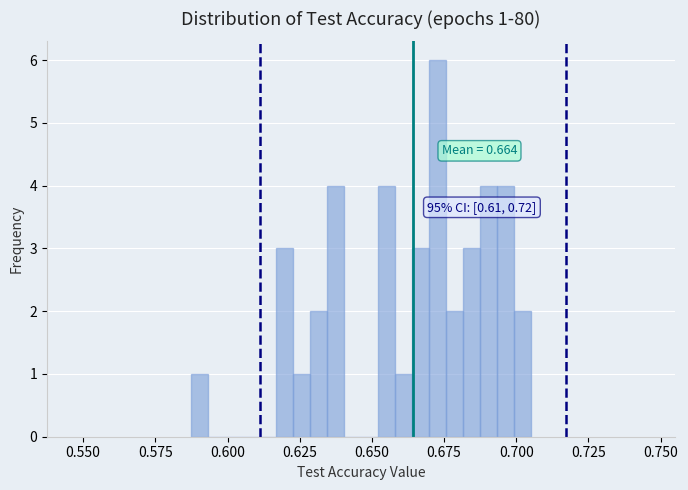

Read against the x-axis, roughly where is the centre of the tallest bar?

0.675